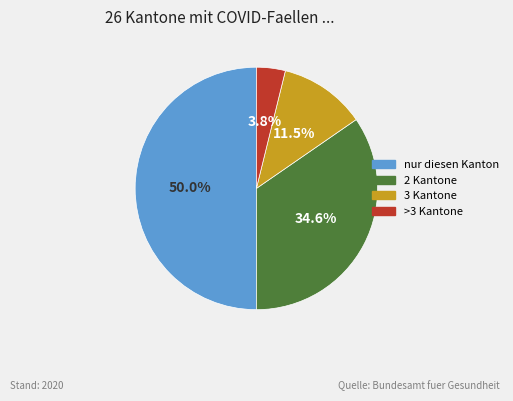

Which category has the smallest portion of the pie?

>3 Kantone